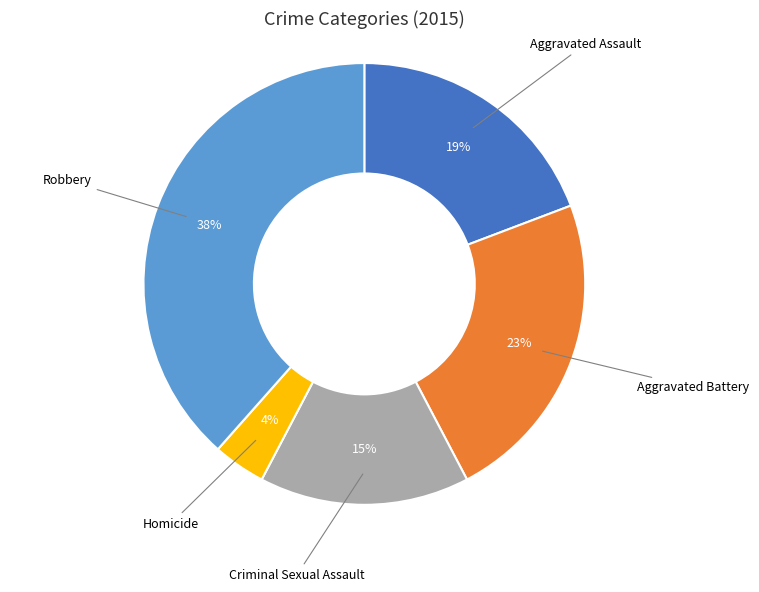

To the nearest percent, what is the average slice percentage?

20%